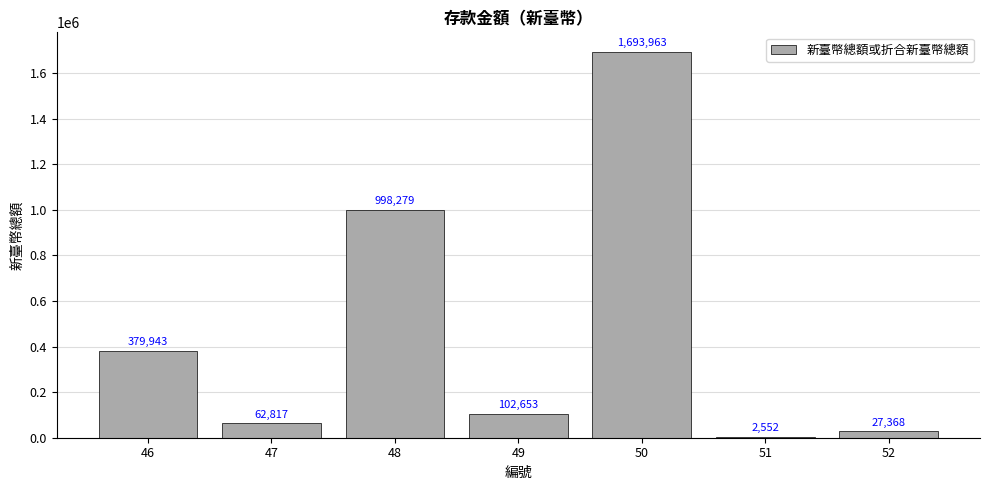

Reading left to right, transcribe all the data shown in this chart.

379943	62817	998279	102653	1693963	2552	27368